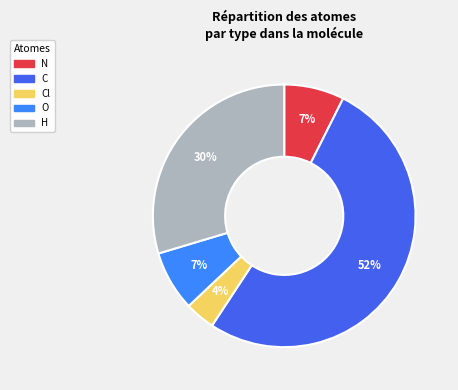

Is there a majority slice in this chart?

Yes